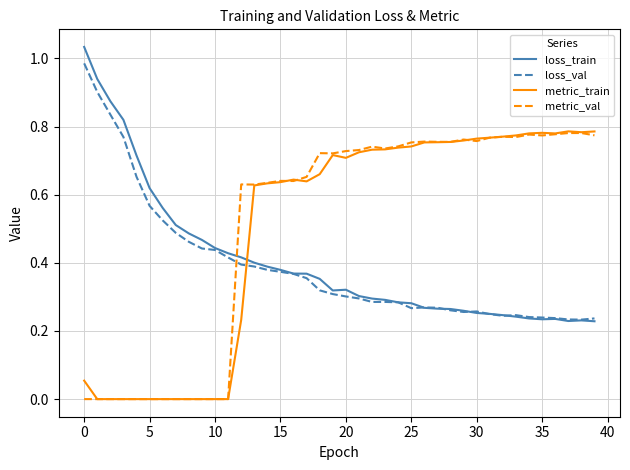

Which series has the largest range (max minus min)?

loss_train